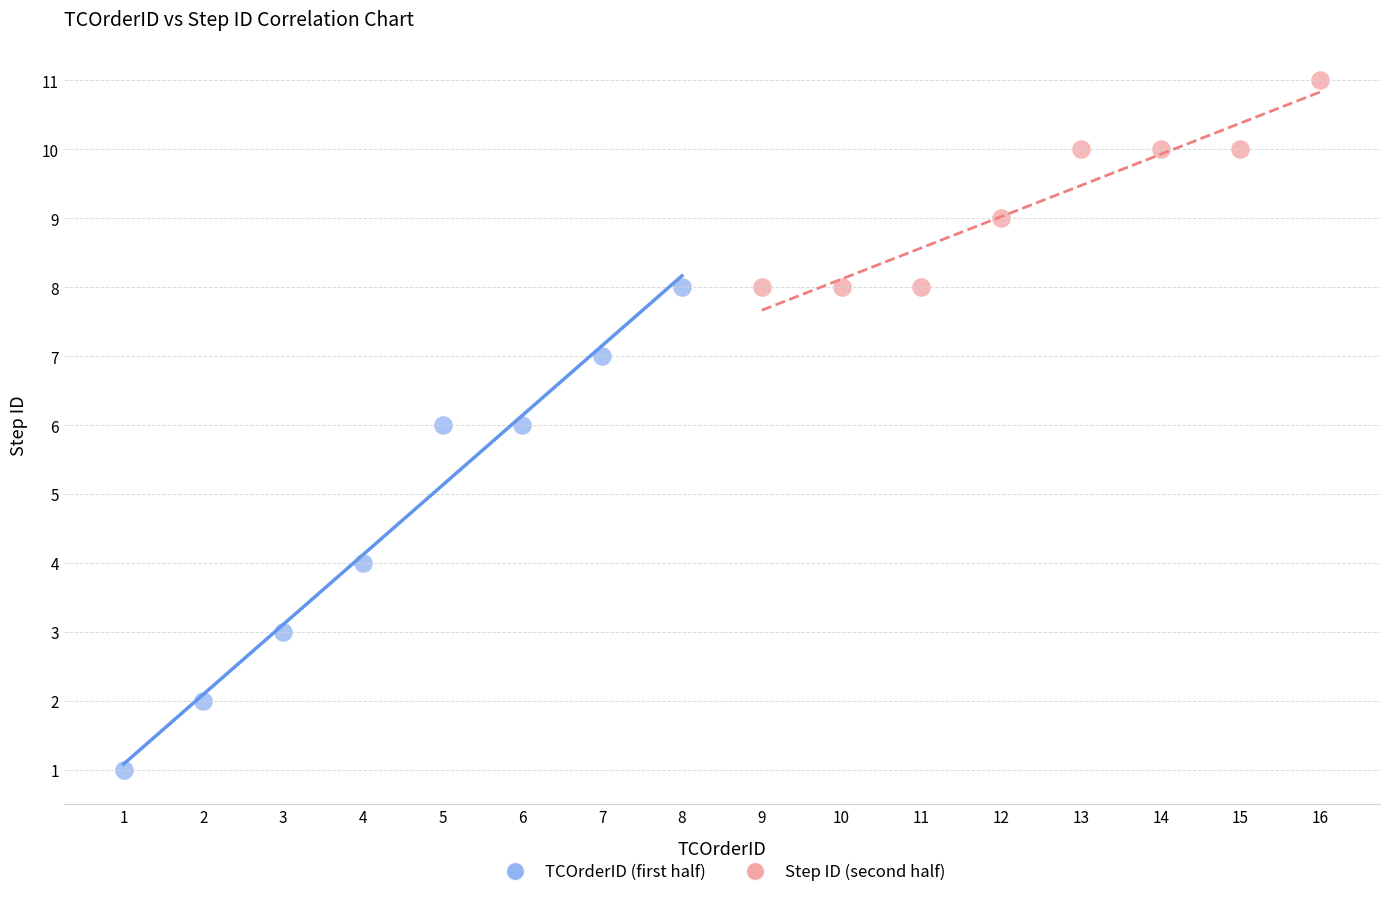

Which series has the largest Y range (max minus min)?

TCOrderID (first half)